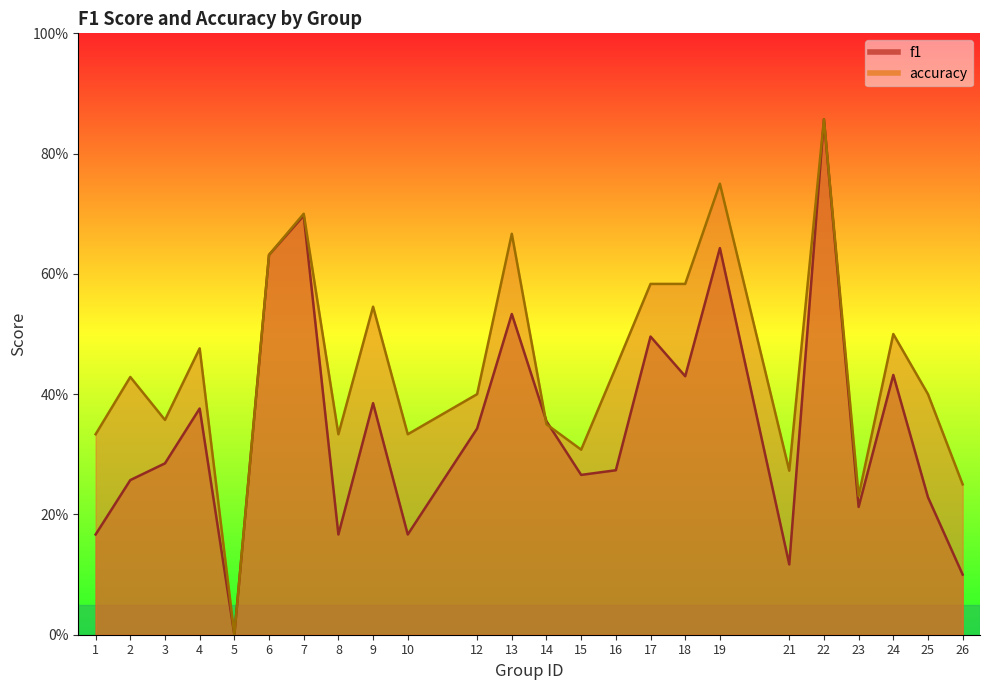

True or false: f1 has more than 1 points higher than both neighbors.

True